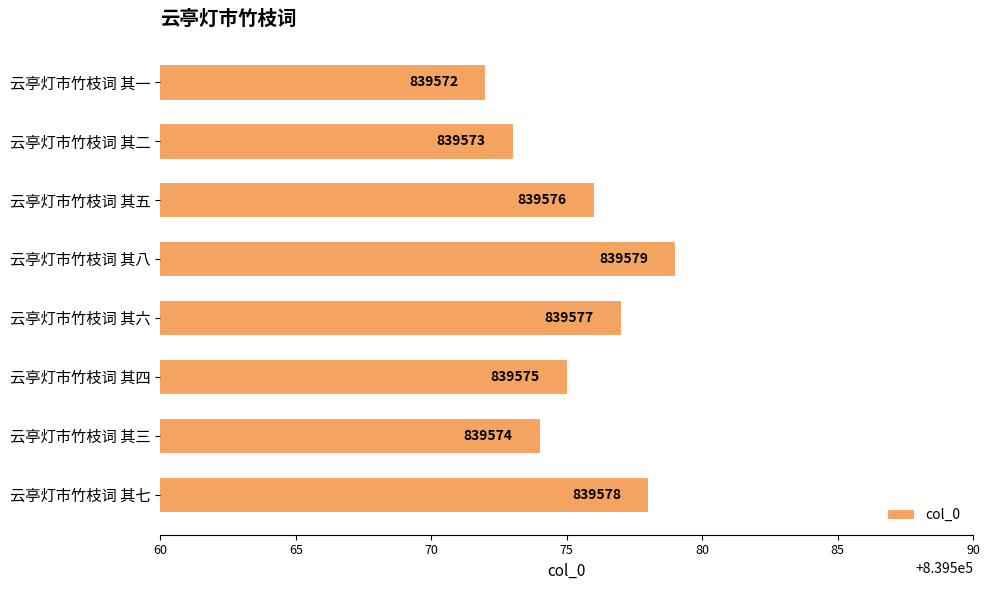

Read the value at 云亭灯市竹枝词 其七.

839578